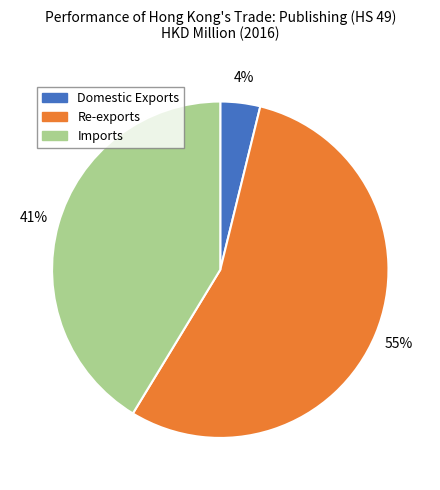

Is the sum of Imports and Re-exports greater than half?

Yes